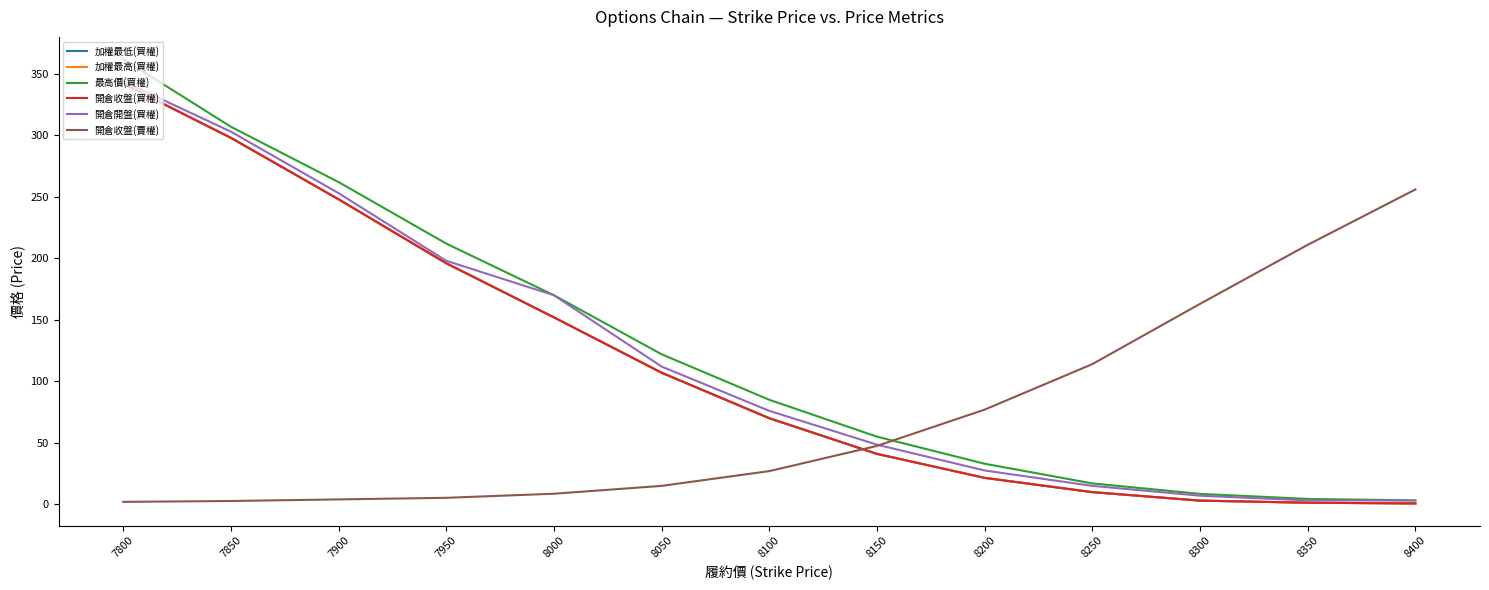

Does the chart have visible grid lines?

No